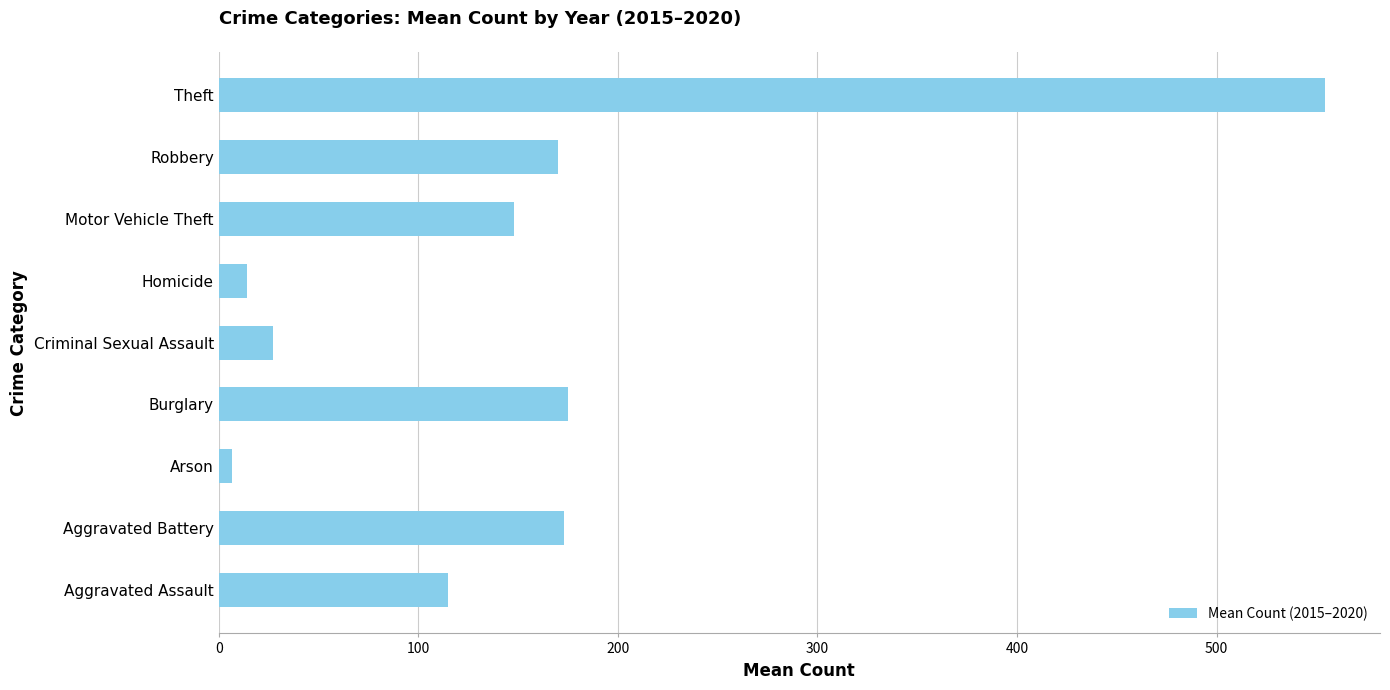

How many bars are there in total?

9